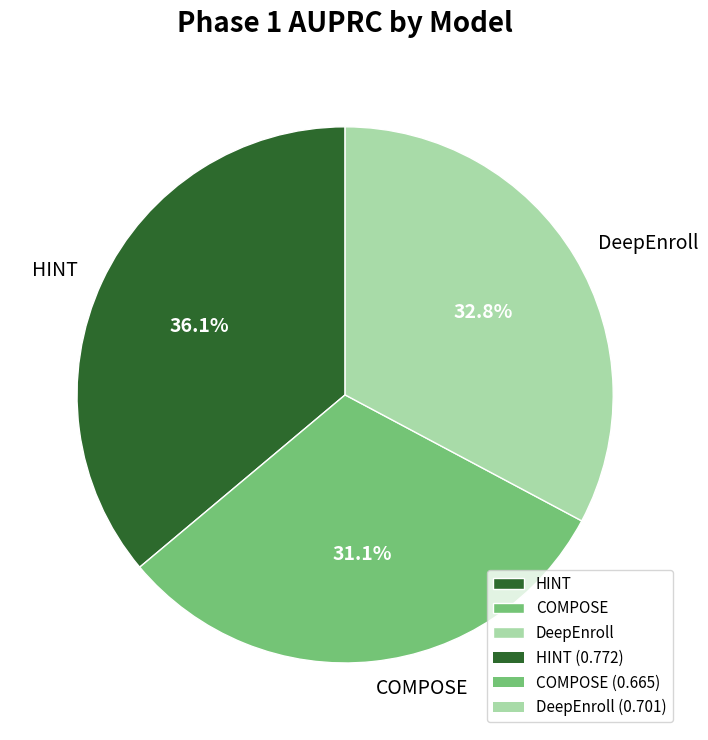

Combined, what portion of the pie is HINT and COMPOSE?

67.2%